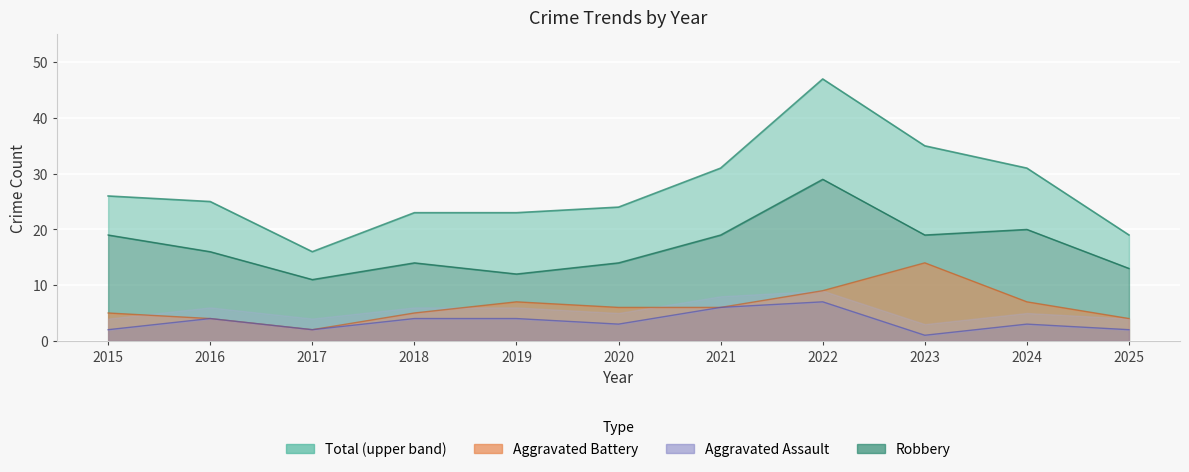

Count the Aggravated Assault values in the range 2 to 4.

8